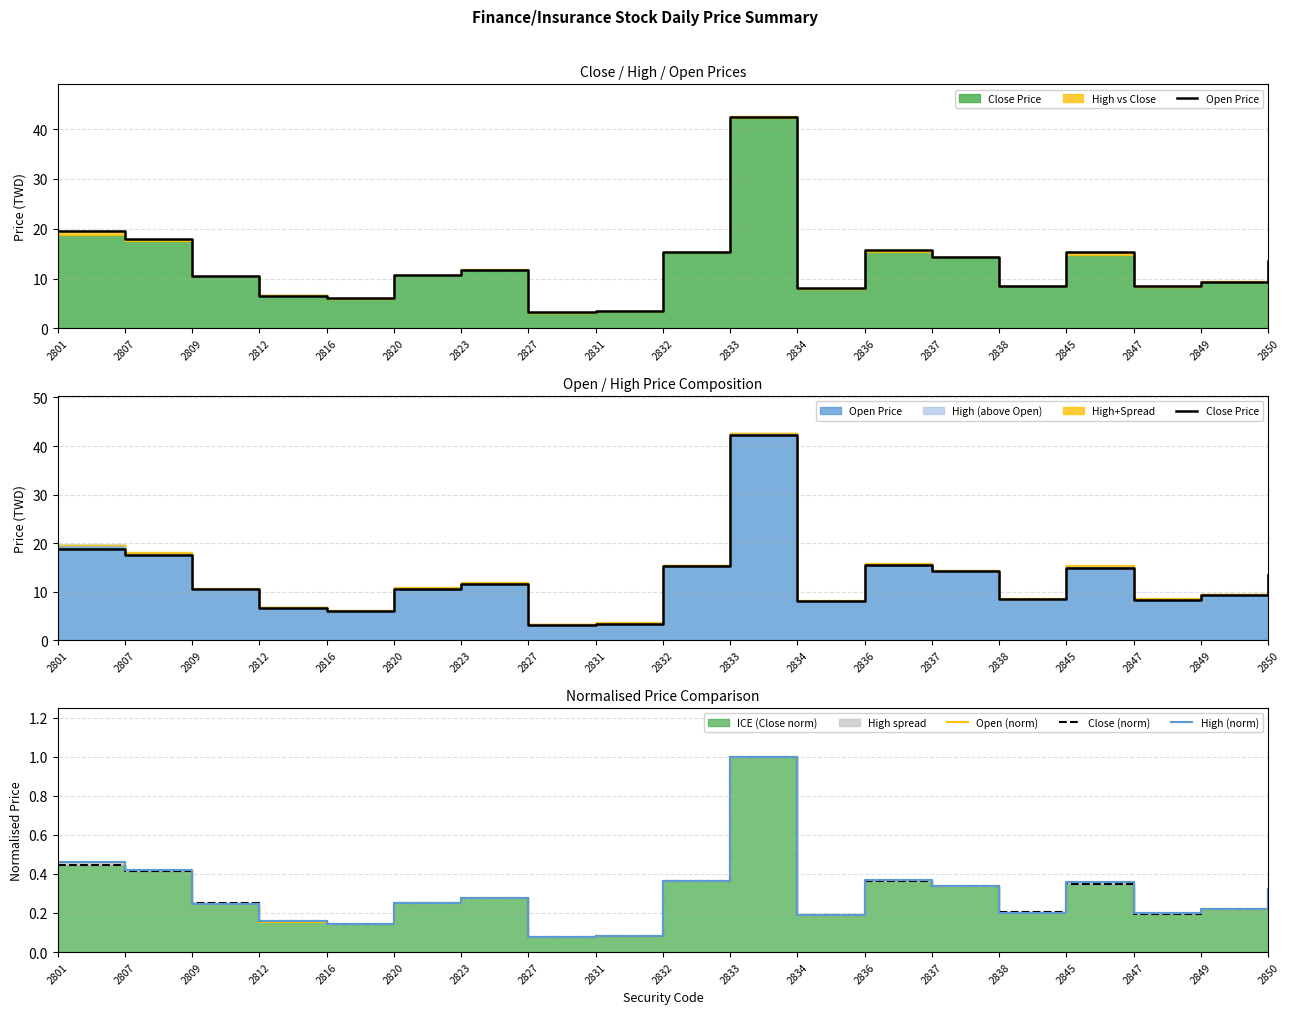

What is the value of the Close (norm) point at the 4th from the left?

0.2